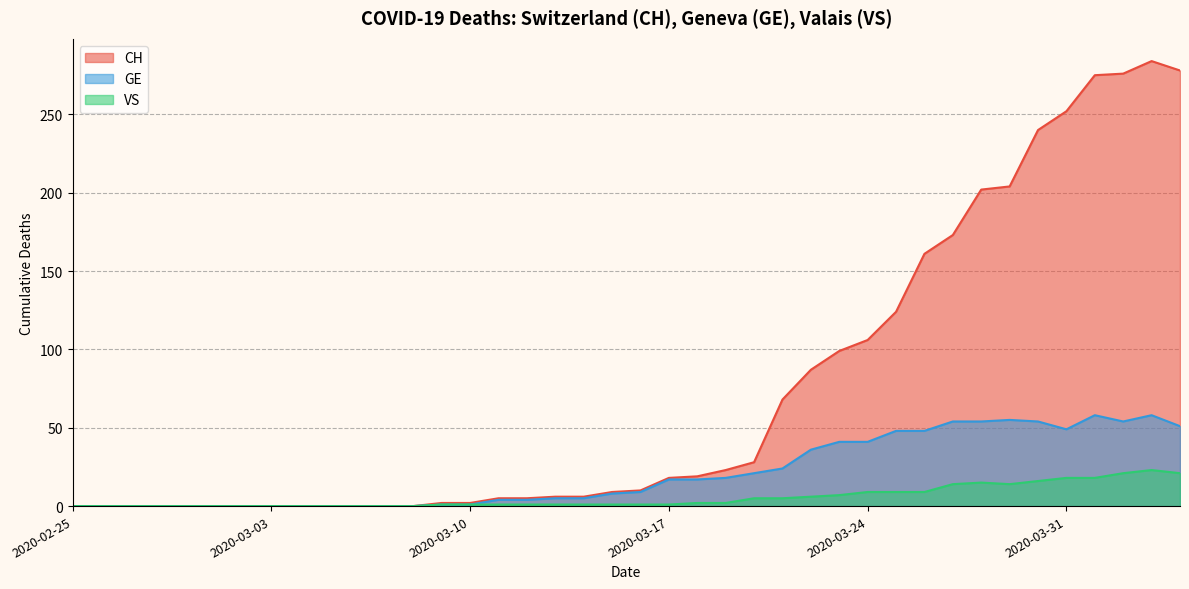

Reading left to right, transcribe all the data shown in this chart.

CH: 2020-02-25=0	2020-02-26=0	2020-02-27=0	2020-02-28=0	2020-02-29=0	2020-03-01=0	2020-03-02=0	2020-03-03=0	2020-03-04=0	2020-03-05=0	2020-03-06=0	2020-03-07=0	2020-03-08=0	2020-03-09=2	2020-03-10=2	2020-03-11=5	2020-03-12=5	2020-03-13=6	2020-03-14=6	2020-03-15=9	2020-03-16=10	2020-03-17=18	2020-03-18=19	2020-03-19=23	2020-03-20=28	2020-03-21=68	2020-03-22=87	2020-03-23=99	2020-03-24=106	2020-03-25=124	2020-03-26=161	2020-03-27=173	2020-03-28=202	2020-03-29=204	2020-03-30=240	2020-03-31=252	2020-04-01=275	2020-04-02=276	2020-04-03=284	2020-04-04=278
GE: 2020-02-25=0	2020-02-26=0	2020-02-27=0	2020-02-28=0	2020-02-29=0	2020-03-01=0	2020-03-02=0	2020-03-03=0	2020-03-04=0	2020-03-05=0	2020-03-06=0	2020-03-07=0	2020-03-08=0	2020-03-09=1	2020-03-10=1	2020-03-11=4	2020-03-12=4	2020-03-13=5	2020-03-14=5	2020-03-15=8	2020-03-16=9	2020-03-17=17	2020-03-18=17	2020-03-19=18	2020-03-20=21	2020-03-21=24	2020-03-22=36	2020-03-23=41	2020-03-24=41	2020-03-25=48	2020-03-26=48	2020-03-27=54	2020-03-28=54	2020-03-29=55	2020-03-30=54	2020-03-31=49	2020-04-01=58	2020-04-02=54	2020-04-03=58	2020-04-04=51
VS: 2020-02-25=0	2020-02-26=0	2020-02-27=0	2020-02-28=0	2020-02-29=0	2020-03-01=0	2020-03-02=0	2020-03-03=0	2020-03-04=0	2020-03-05=0	2020-03-06=0	2020-03-07=0	2020-03-08=0	2020-03-09=1	2020-03-10=1	2020-03-11=1	2020-03-12=1	2020-03-13=1	2020-03-14=1	2020-03-15=1	2020-03-16=1	2020-03-17=1	2020-03-18=2	2020-03-19=2	2020-03-20=5	2020-03-21=5	2020-03-22=6	2020-03-23=7	2020-03-24=9	2020-03-25=9	2020-03-26=9	2020-03-27=14	2020-03-28=15	2020-03-29=14	2020-03-30=16	2020-03-31=18	2020-04-01=18	2020-04-02=21	2020-04-03=23	2020-04-04=21